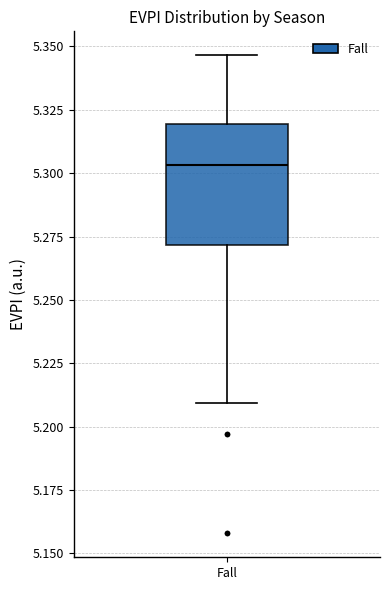

Where does the median line of the box for Fall sit on the y-axis? The values are not printed on the chart, so give them approximately, as read against the axis.

5.305